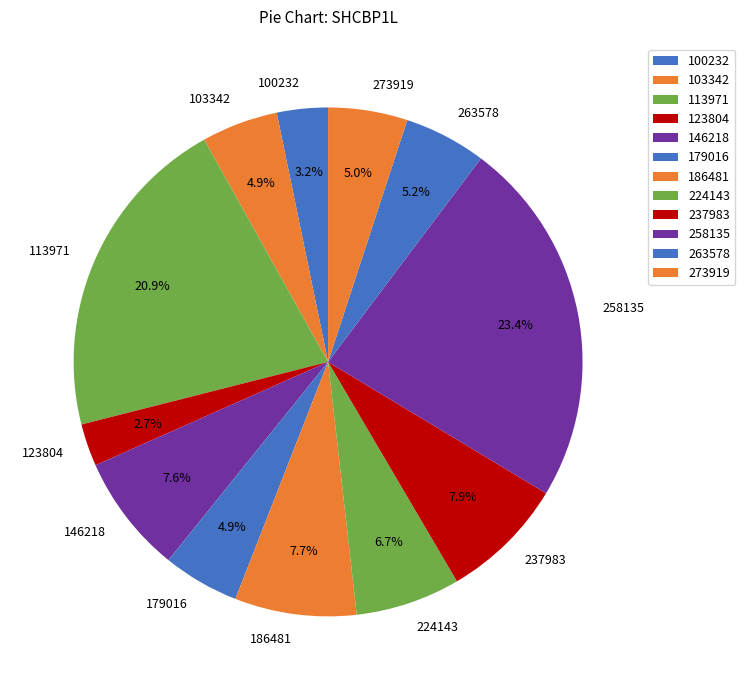

Count the number of slices in the pie.

12